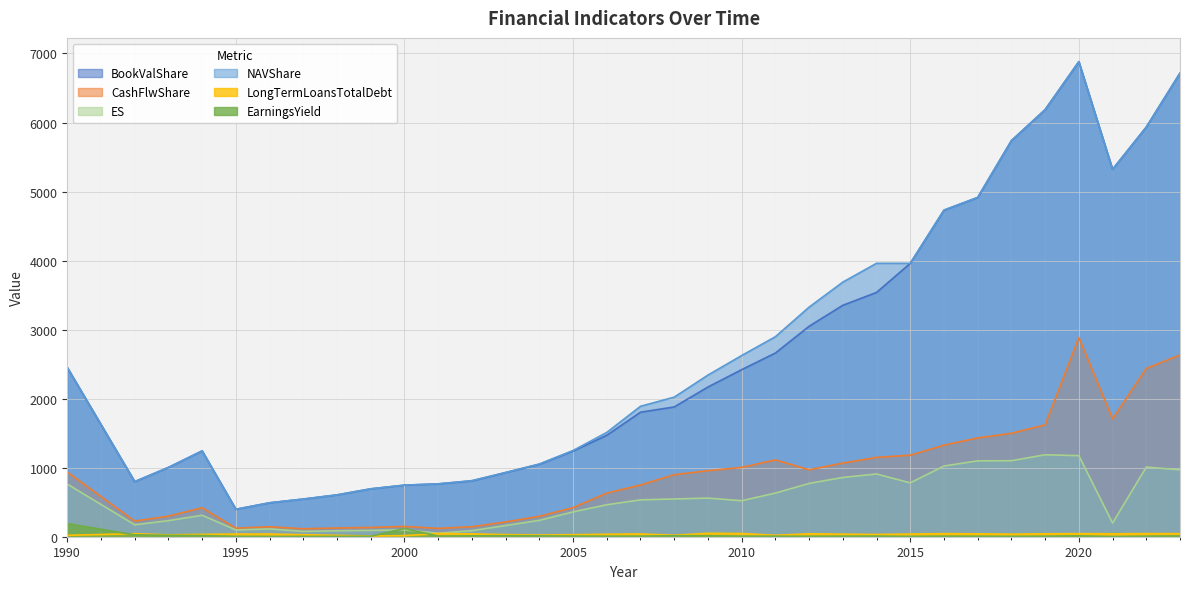

What is the value of the LongTermLoansTotalDebt point at the 18th from the left?

21.2